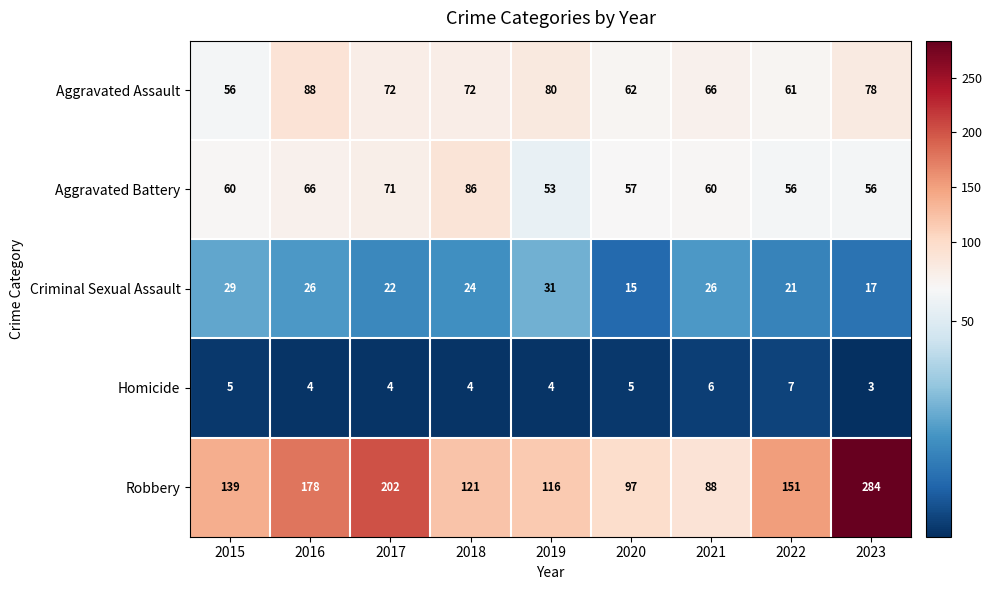

Count the Homicide values in the range 4 to 5.

6